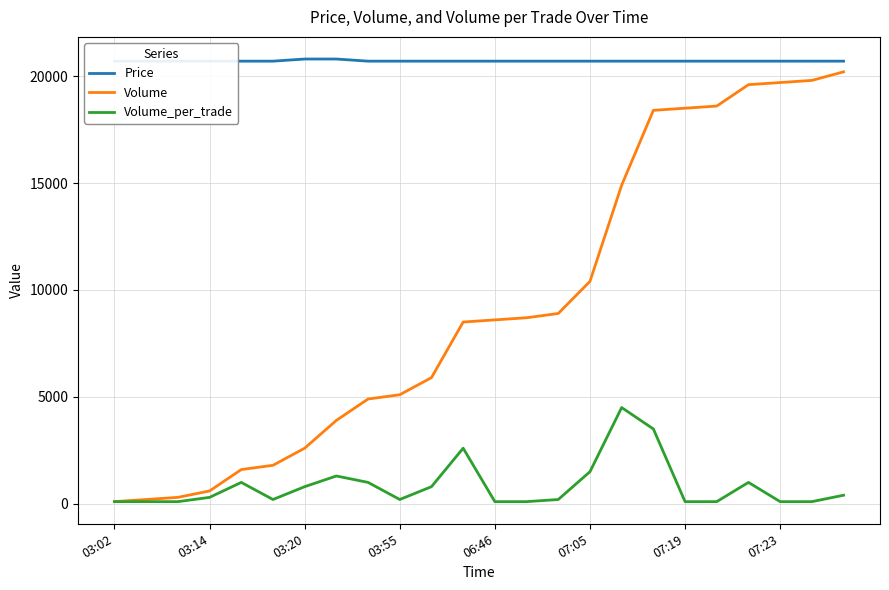

Reading left to right, what are all the values shown in this chart?

Price: 20700	20700	20700	20700	20700	20700	20800	20800	20700	20700	20700	20700	20700	20700	20700	20700	20700	20700	20700	20700	20700	20700	20700	20700
Volume: 100	200	300	600	1600	1800	2600	3900	4900	5100	5900	8500	8600	8700	8900	10400	14900	18400	18500	18600	19600	19700	19800	20200
Volume_per_trade: 100	100	100	300	1000	200	800	1300	1000	200	800	2600	100	100	200	1500	4500	3500	100	100	1000	100	100	400